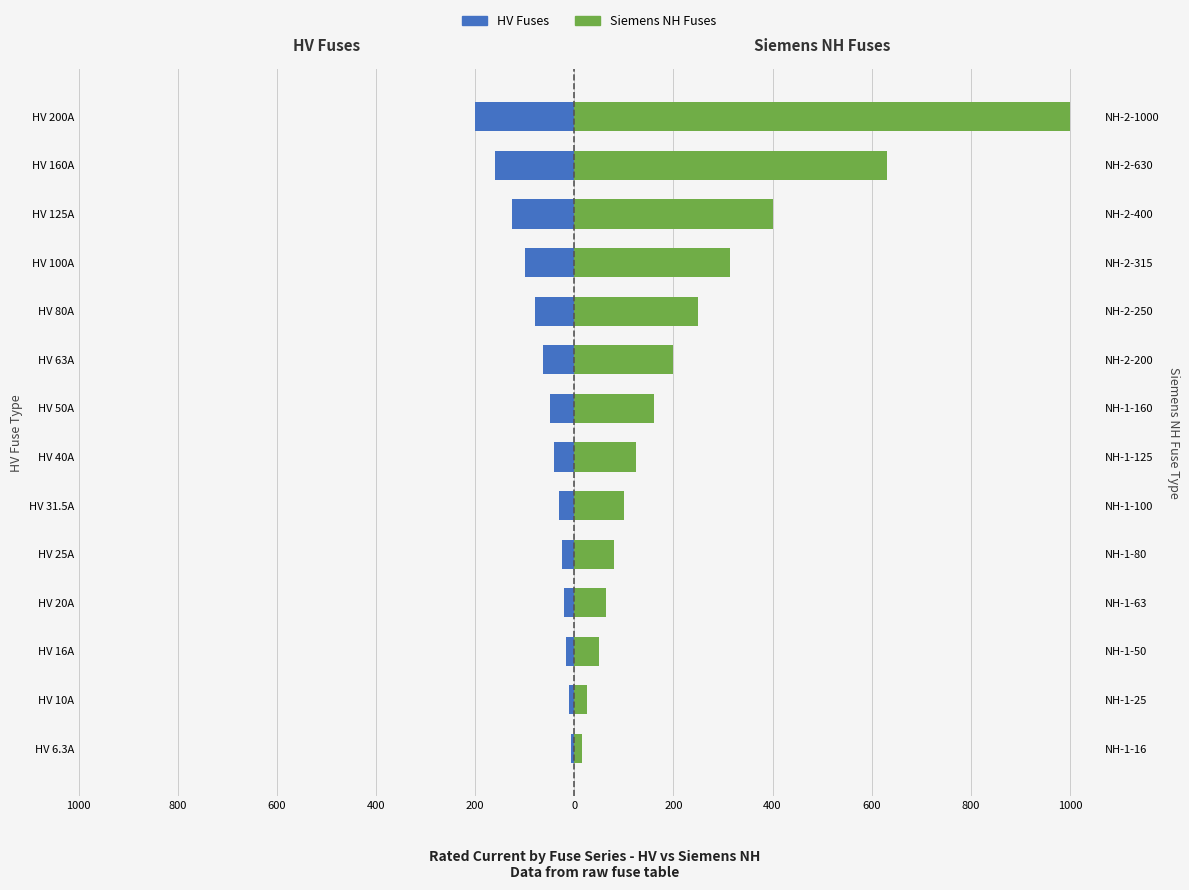

True or false: HV Fuses has a value of -26.0 at HV 40A.

False